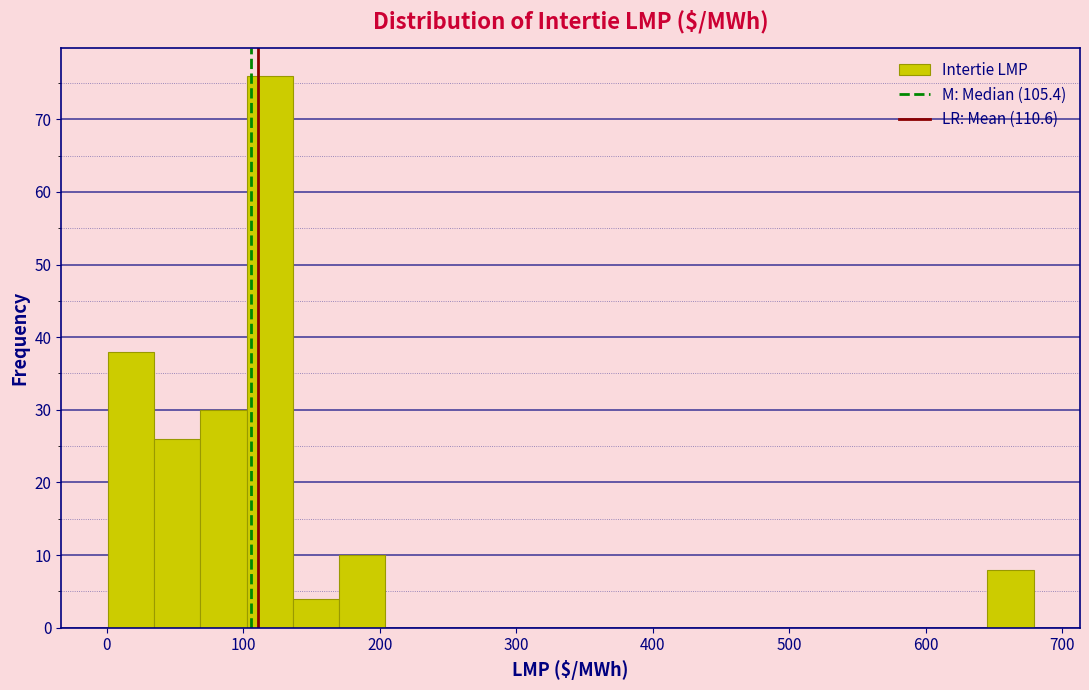

Read against the x-axis, roughly where is the centre of the tallest bar?

120